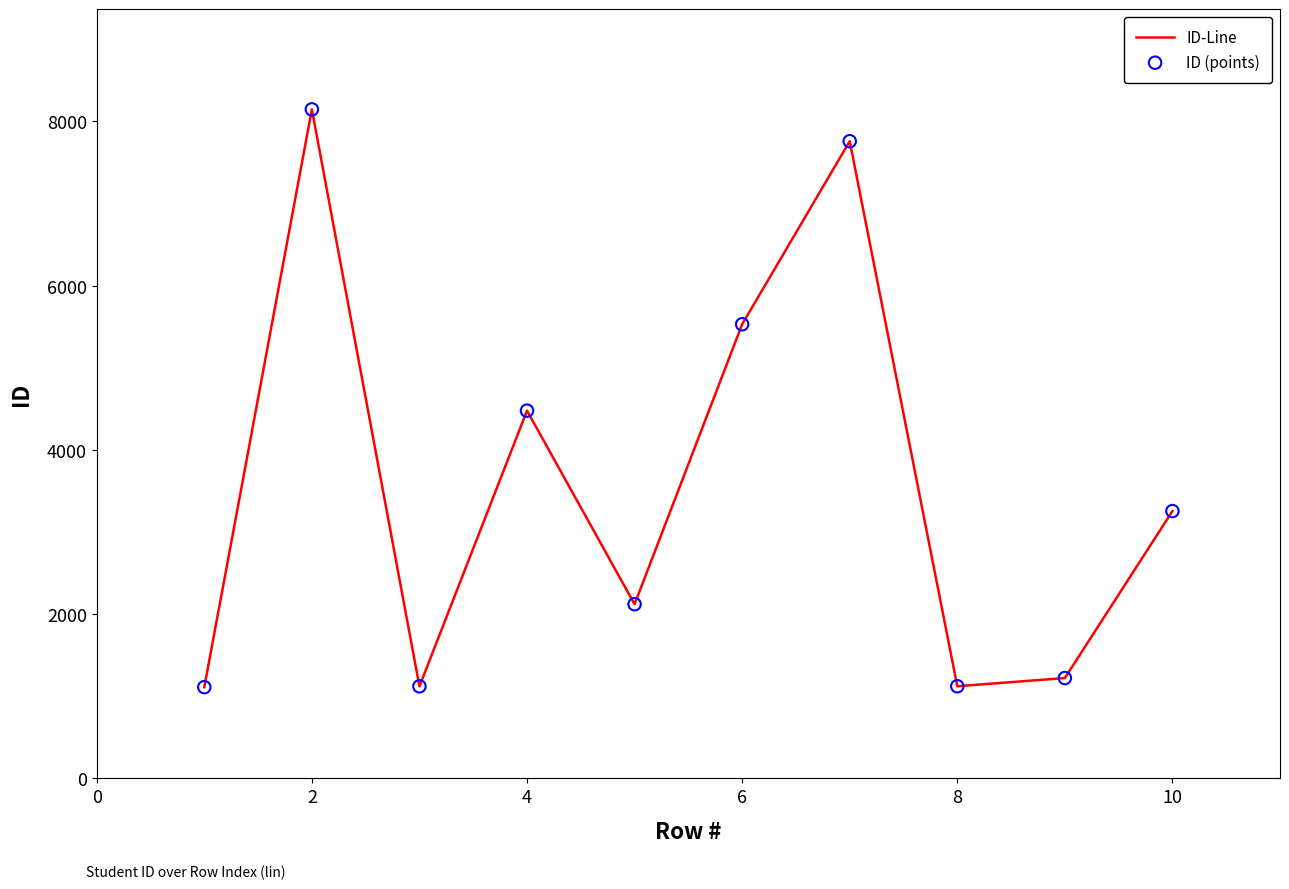

What is the difference between the maximum and minimum values?

7036